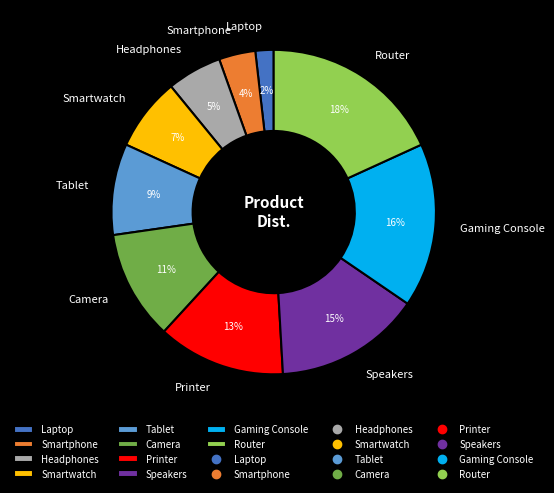

Which has a higher value, Printer or Smartwatch?

Printer